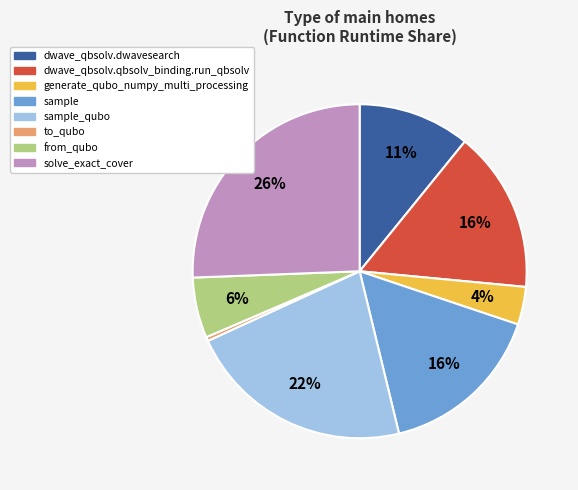

Between generate_qubo_numpy_multi_processing and dwave_qbsolv.qbsolv_binding.run_qbsolv, which is larger?

dwave_qbsolv.qbsolv_binding.run_qbsolv